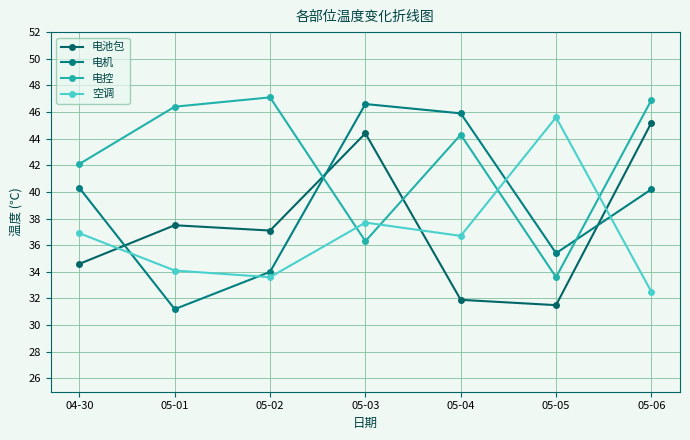

What is the sum of all 电池包 values?

262.2